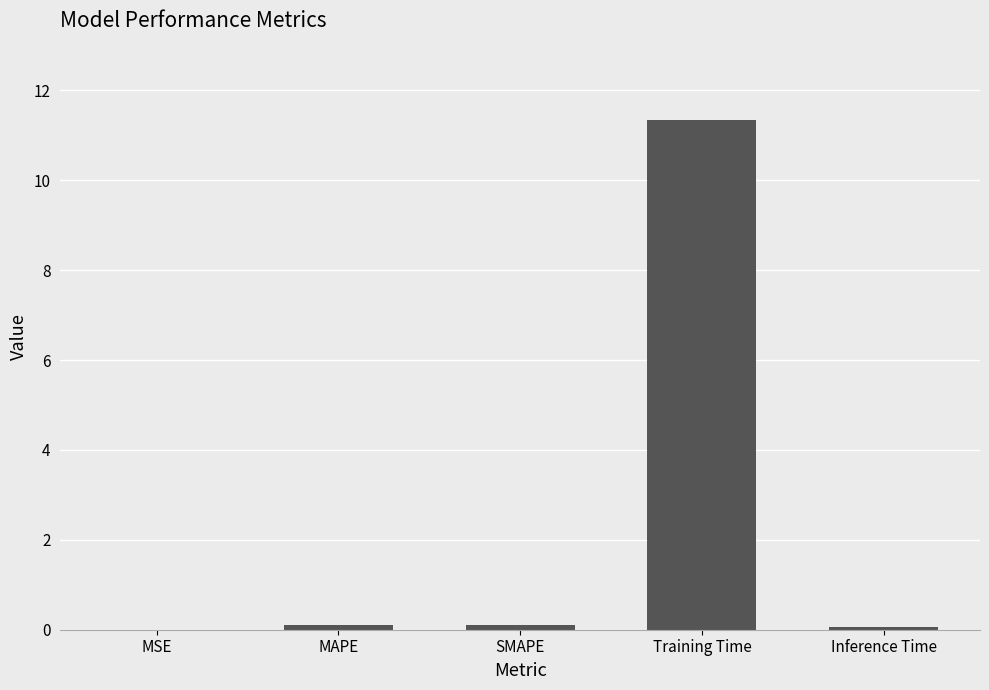

At which category does the chart reach its peak across all series?

Training Time